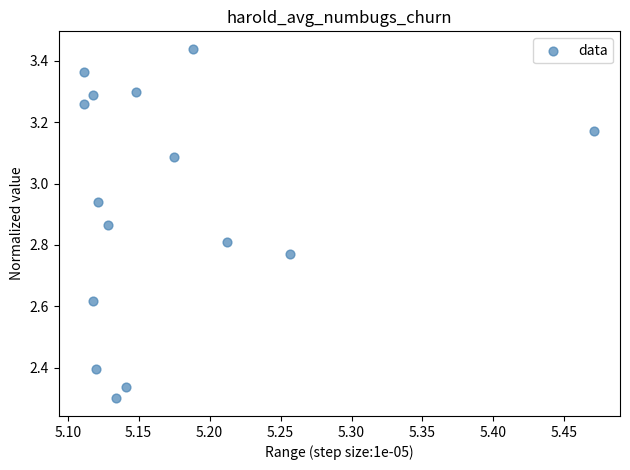

What is the range of X values (max minus min)?

0.4